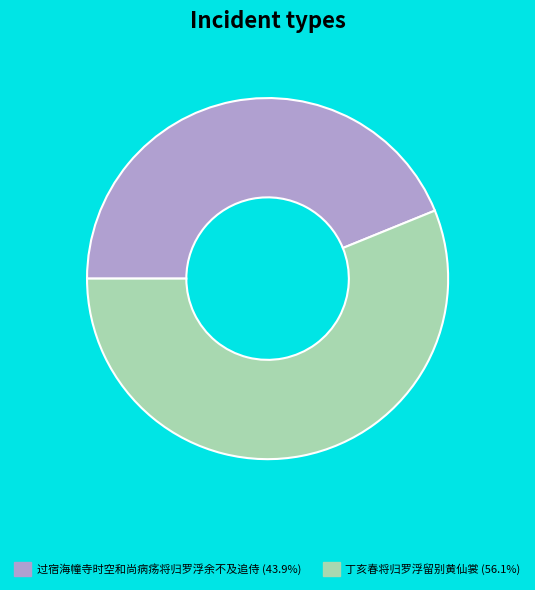

How many segments does this pie chart have?

2